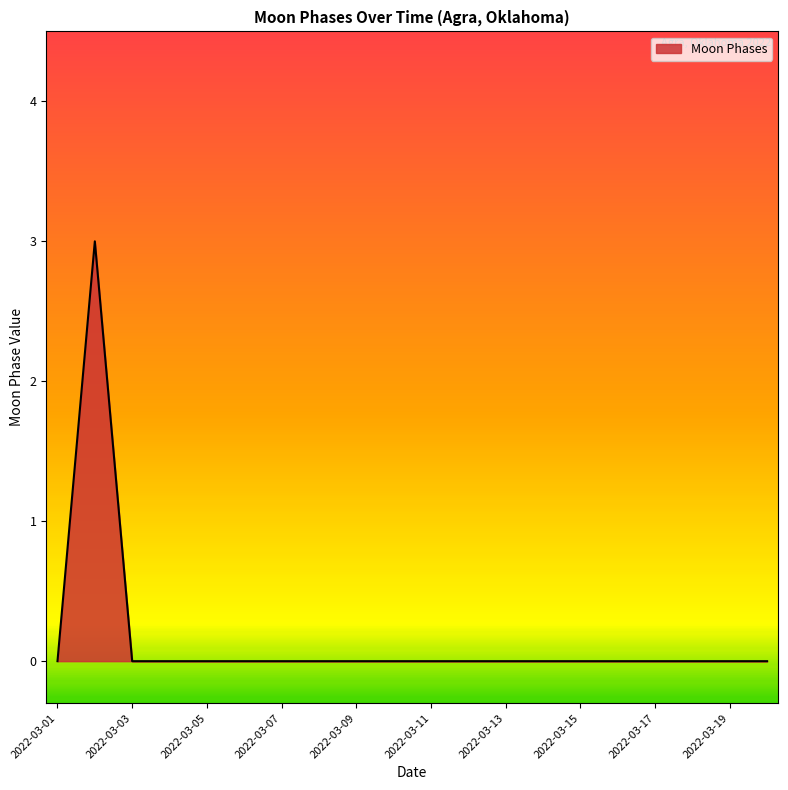

What is the difference between the maximum and minimum values?

3